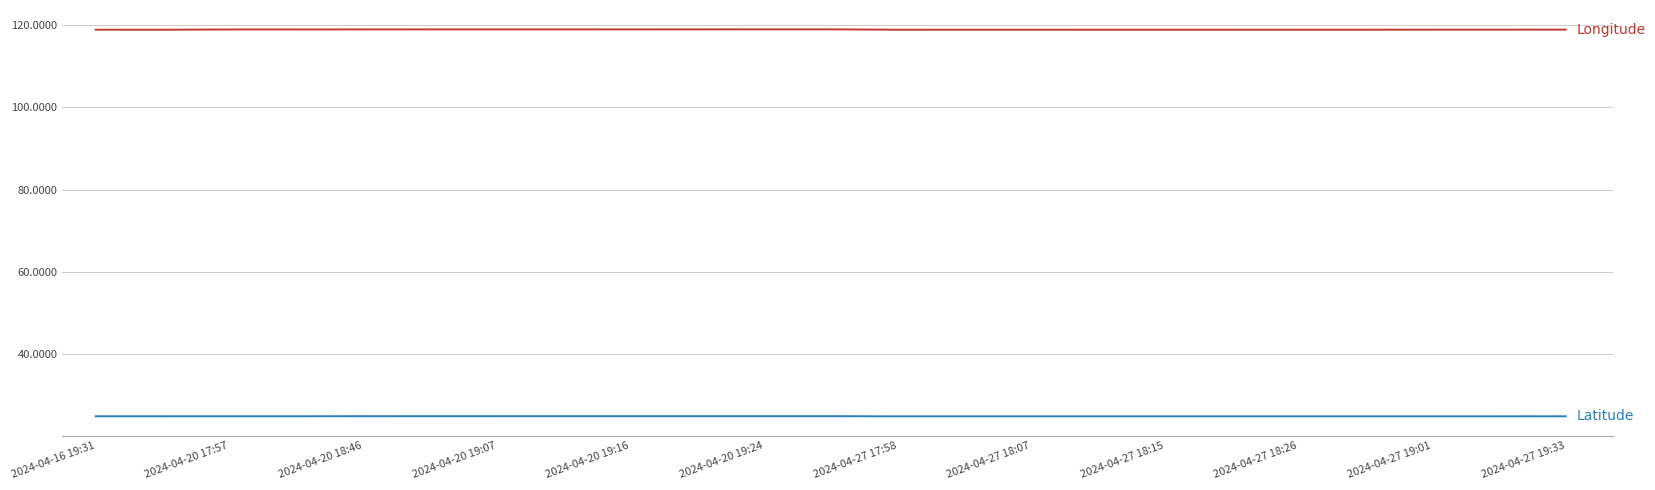

What is the minimum value shown in the chart?

24.8